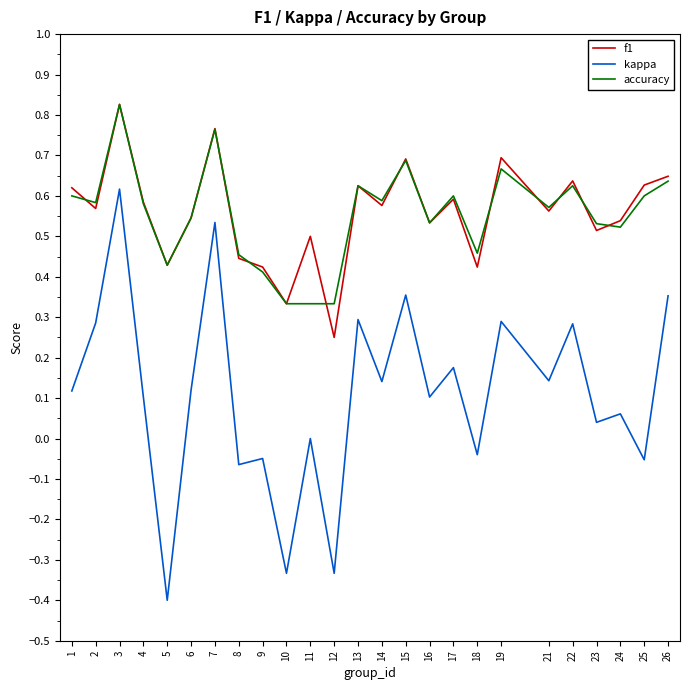

Where do f1 and accuracy first cross each other?

1 and 2